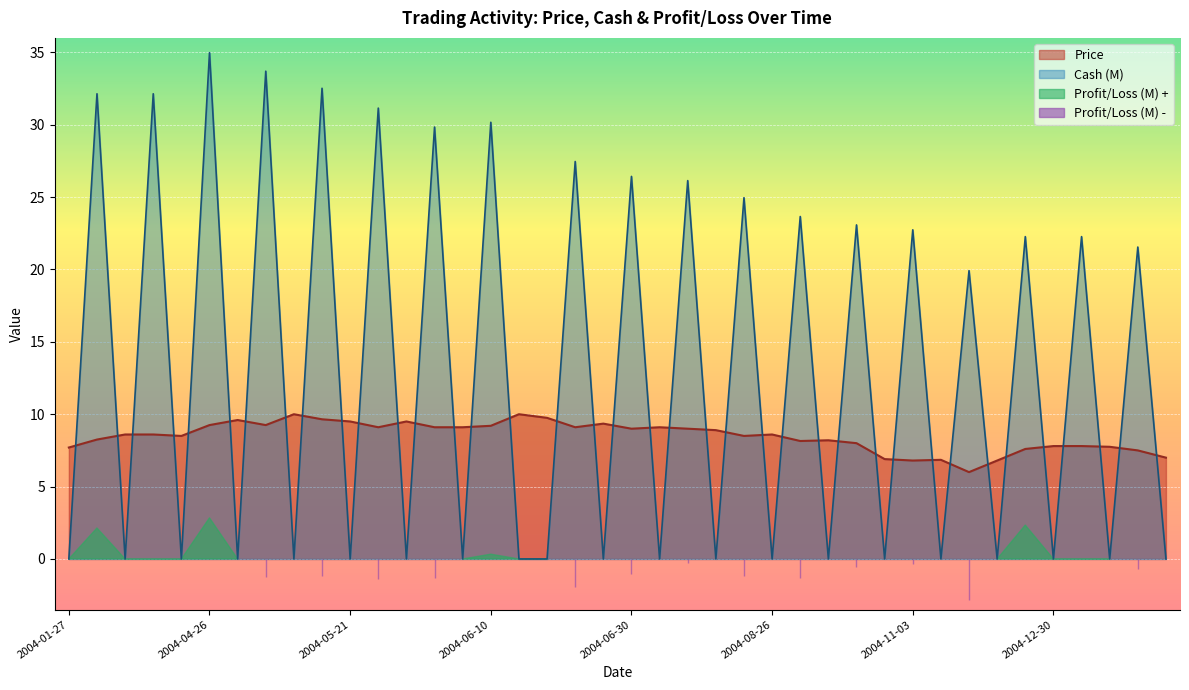

What is the total value across all series at 2004-06-21?

36.6